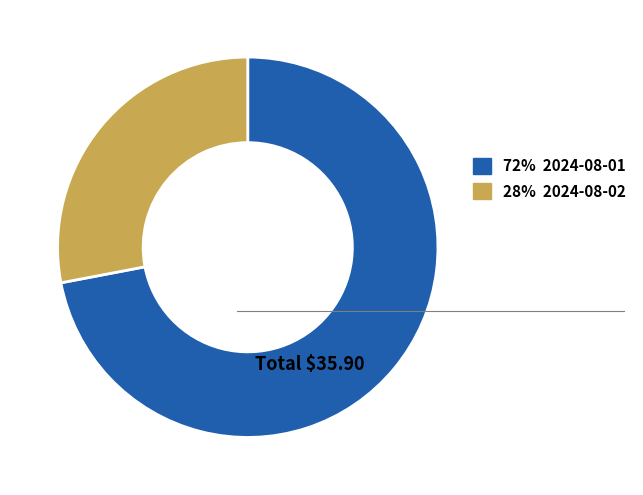

Approximately how many times larger is the value at 72% 2024-08-01 compared to 28% 2024-08-02?

2.6